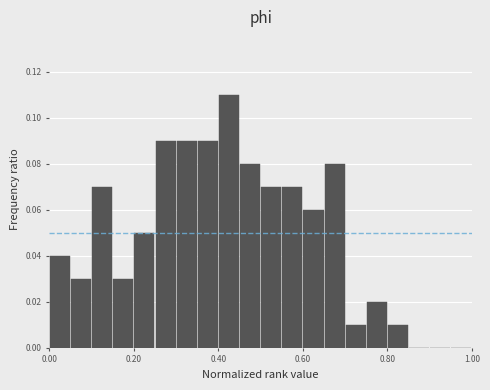

Read against the x-axis, roughly where is the centre of the tallest bar?

0.42